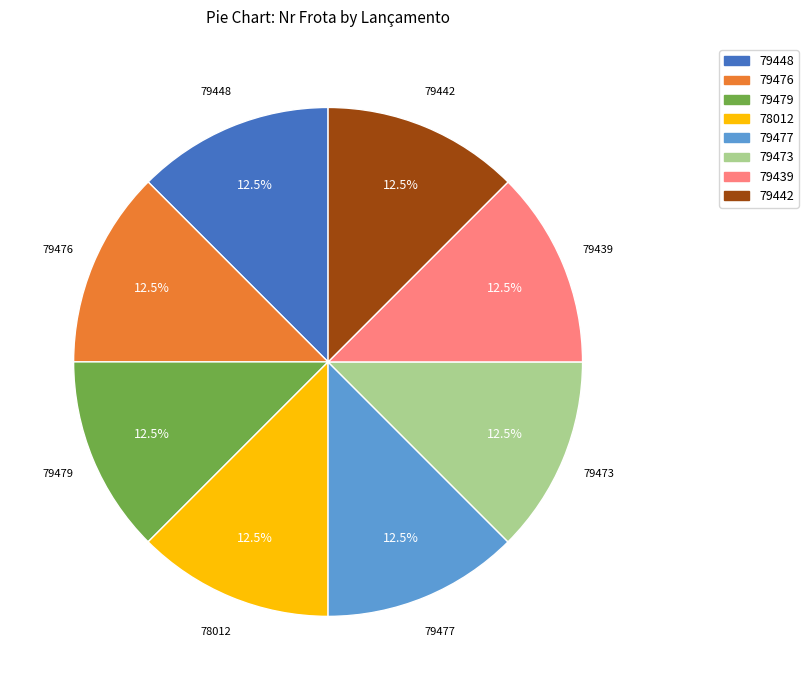

To the nearest percent, what is the average slice percentage?

12%